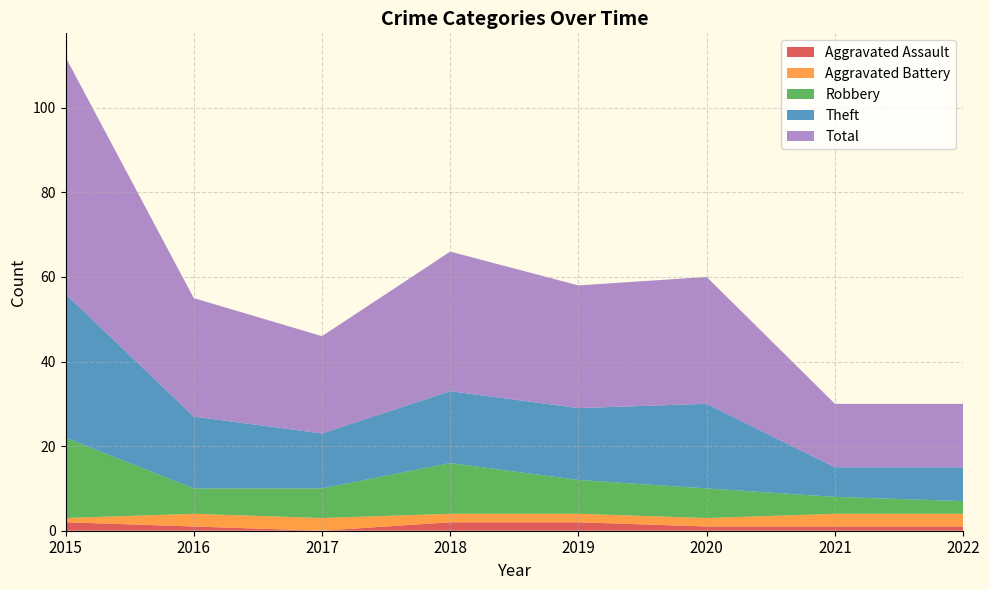

Reading right to left, transcribe all the data shown in this chart.

Aggravated Assault: 1	1	1	2	2	0	1	2
Aggravated Battery: 3	3	2	2	2	3	3	1
Robbery: 3	4	7	8	12	7	6	19
Theft: 8	7	20	17	17	13	17	34
Total: 15	15	30	29	33	23	28	56